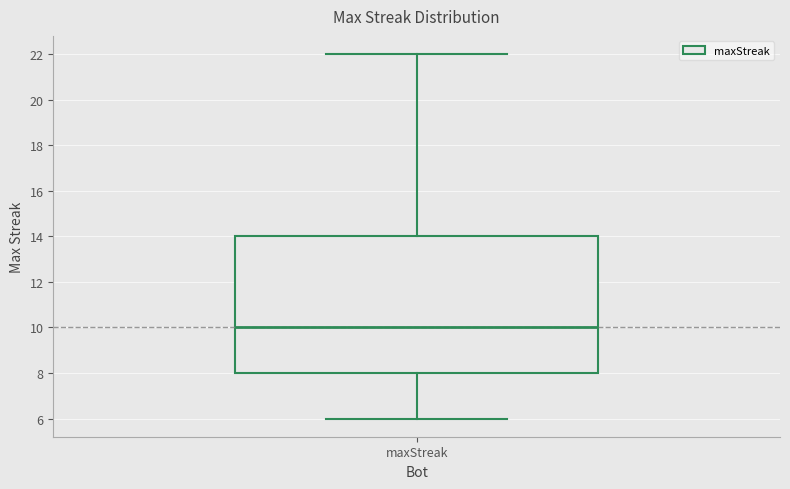

Transcribe this box plot: give where the median line is, the range the box spans, and where the two whiskers end, as read against the y-axis. The values are not printed on the chart, so give them approximately, as read against the axis.

median 10, box 8 to 14, whiskers 6 to 22